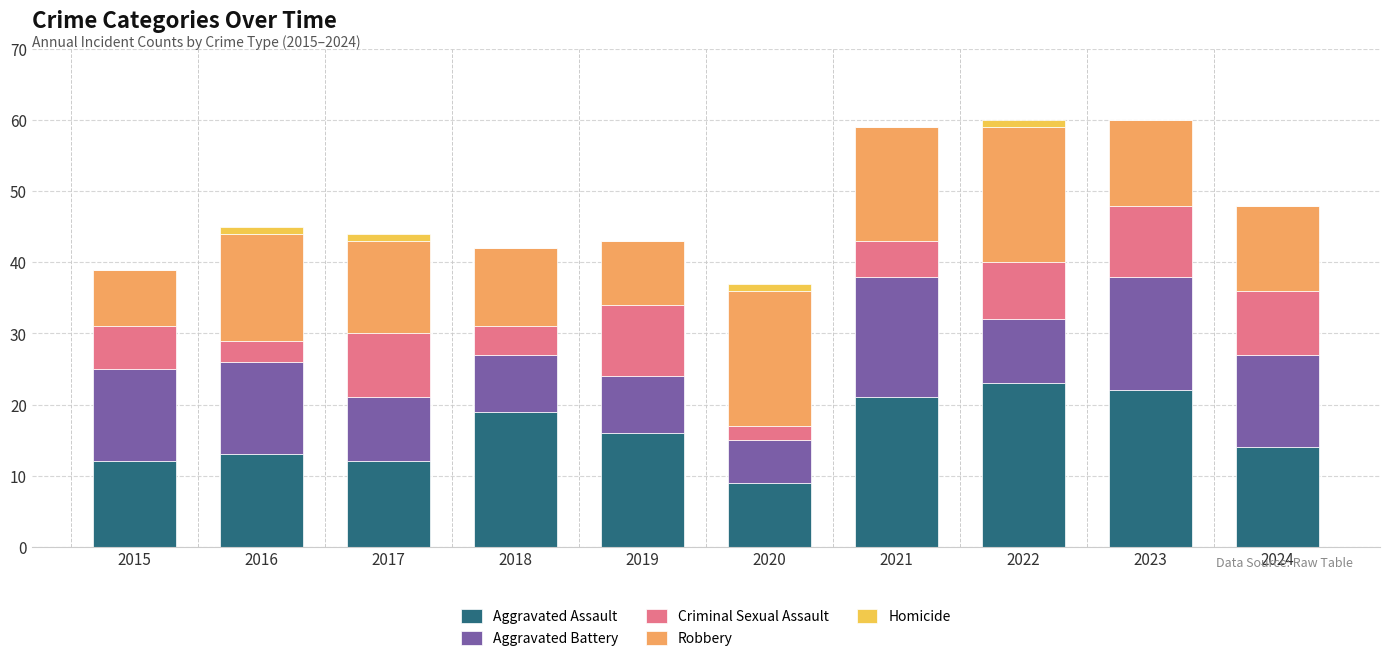

The value of Aggravated Assault at 2022 is 23. True or false?

True